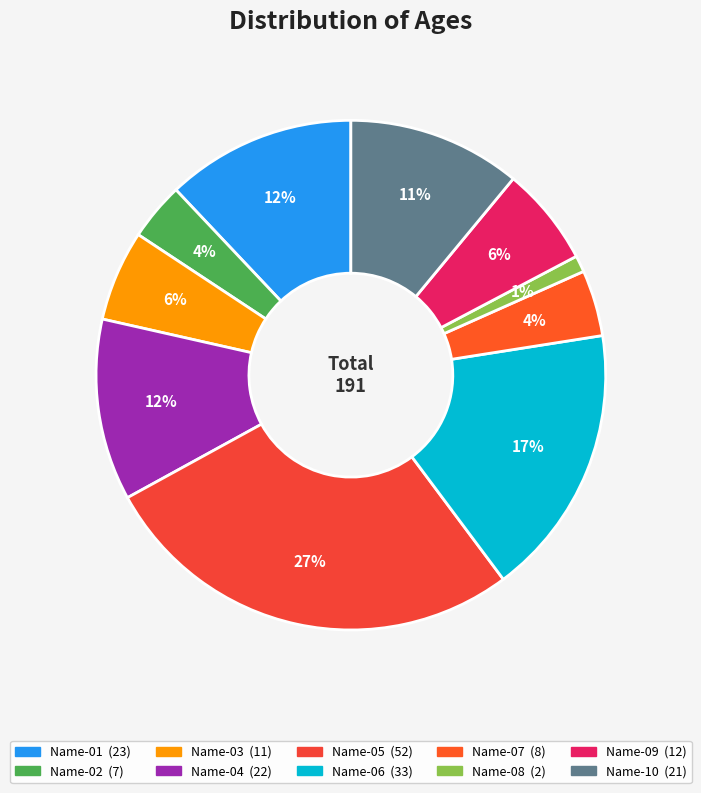

How many segments does this pie chart have?

10